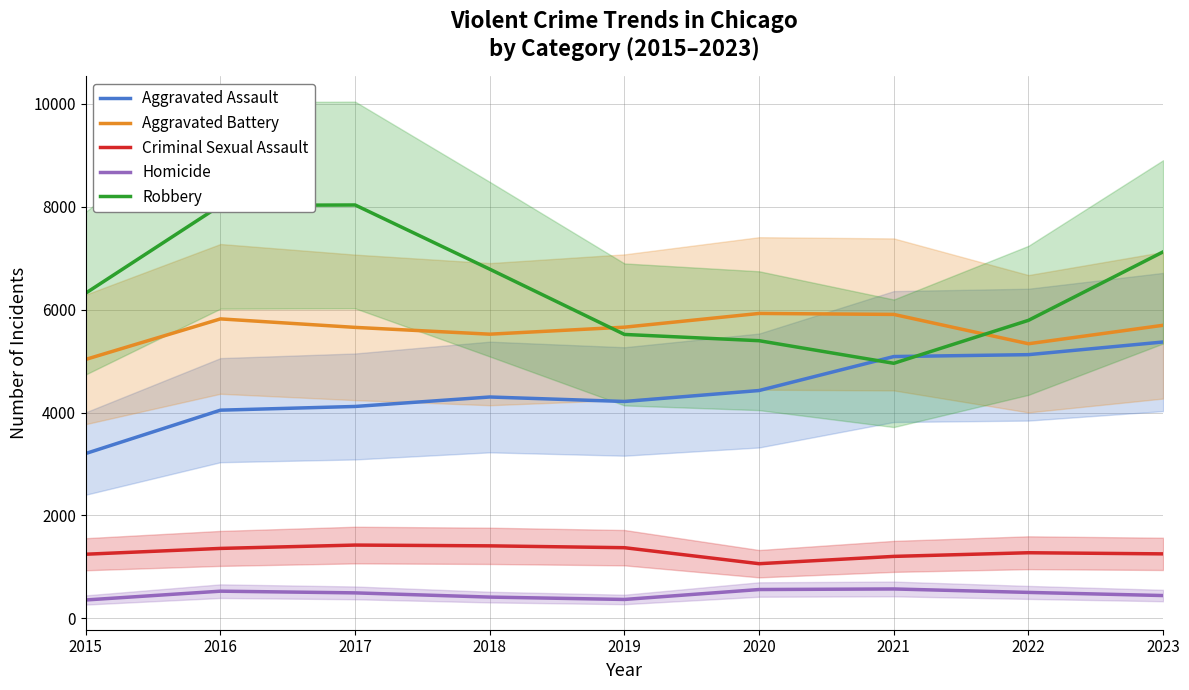

What is the difference between the highest and lowest values at 2017?

7539